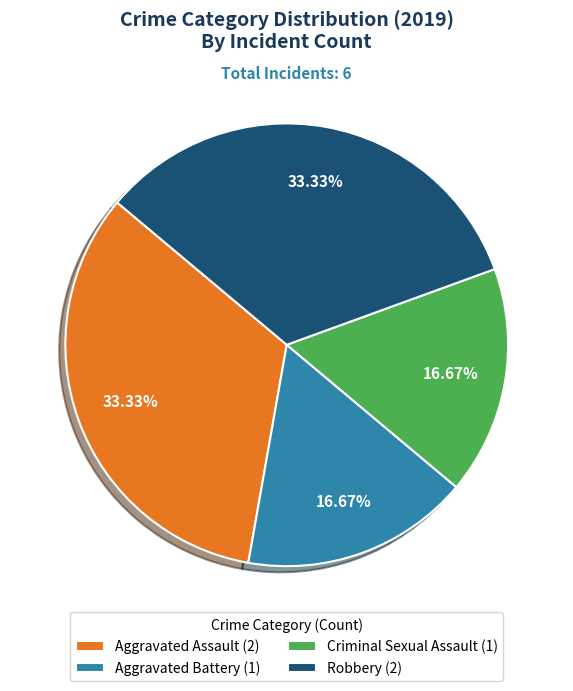

Does Aggravated Battery (1) account for over 50% of the chart?

No